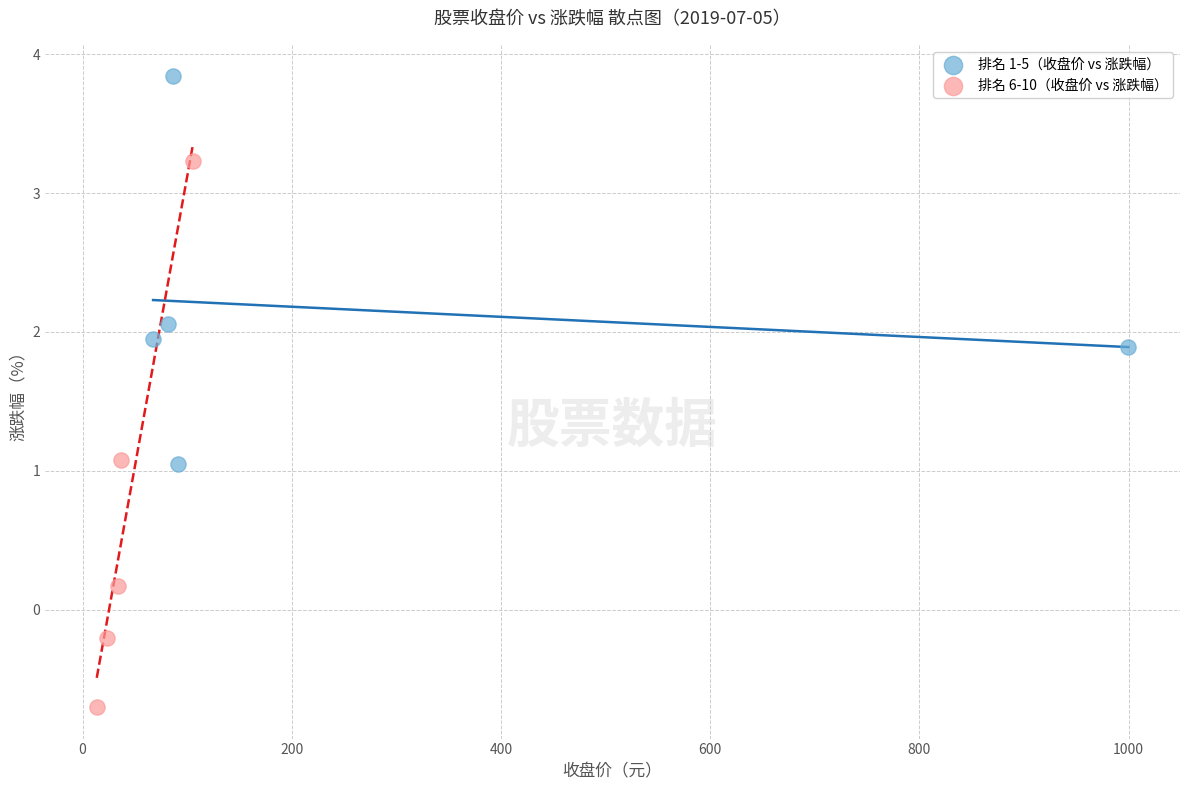

Which series contains the lowest Y value?

排名 6-10（收盘价 vs 涨跌幅）